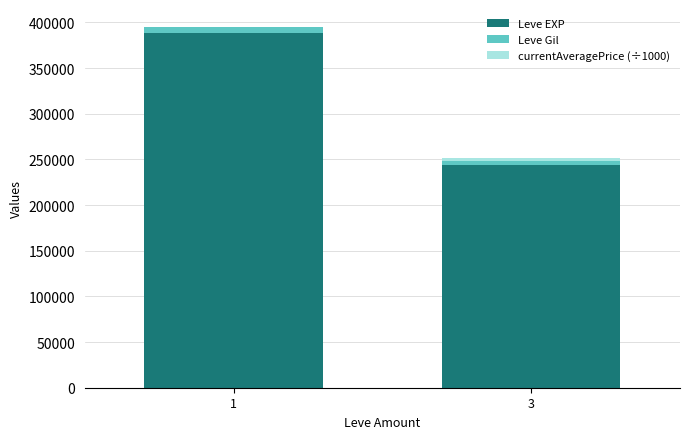

Are the bars grouped side by side (vs. stacked)?

No